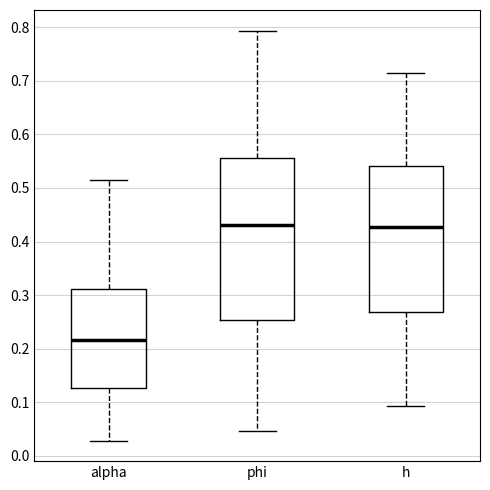

Where does the upper whisker of the box for alpha end on the y-axis? The values are not printed on the chart, so give them approximately, as read against the axis.

0.51